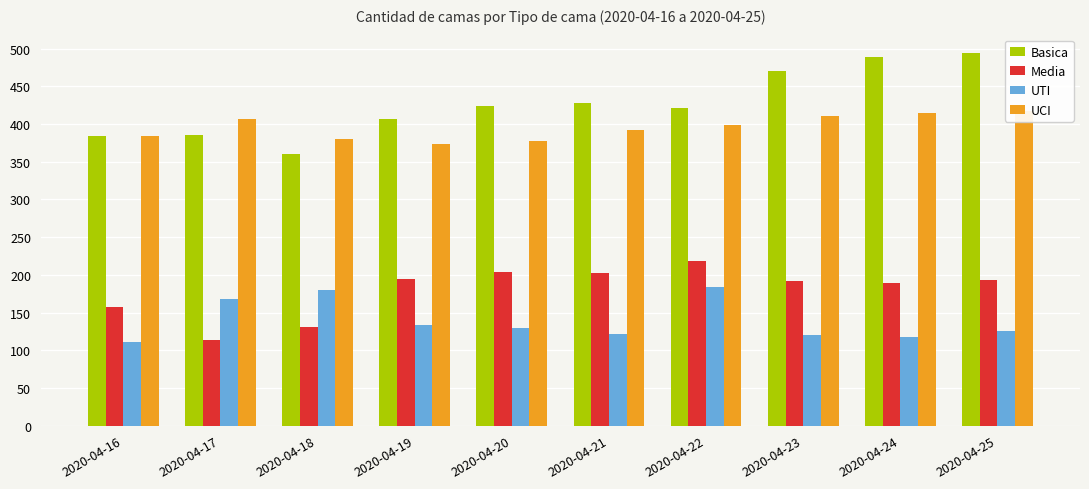

What is the value of the UCI bar at the 8th from the left?

411